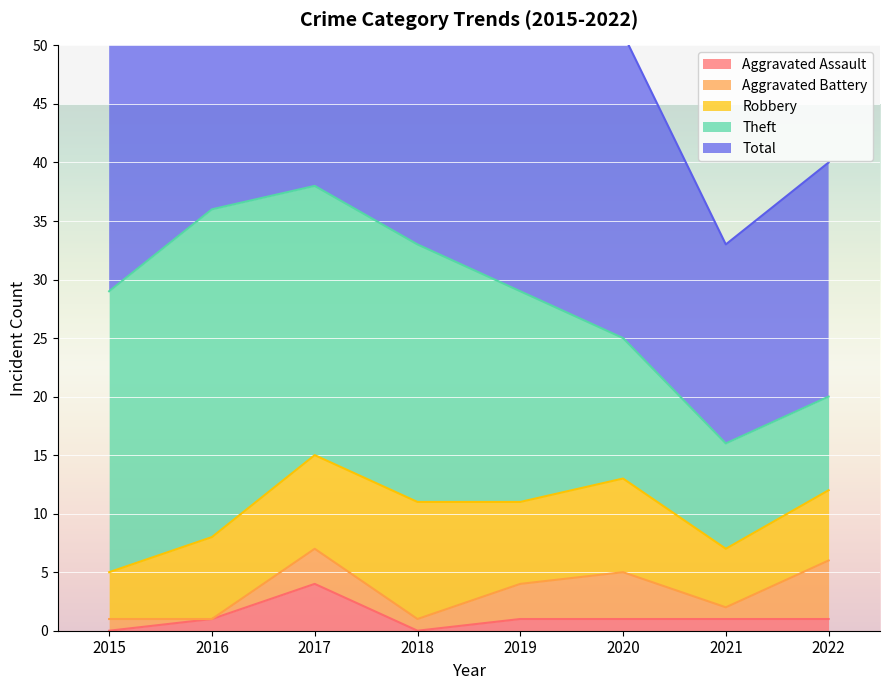

Reading left to right, list all the values displayed in this chart.

Aggravated Assault: 0	1	4	0	1	1	1	1
Aggravated Battery: 1	0	3	1	3	4	1	5
Robbery: 4	7	8	10	7	8	5	6
Theft: 24	28	23	22	18	12	9	8
Total: 29	36	38	33	29	26	17	20